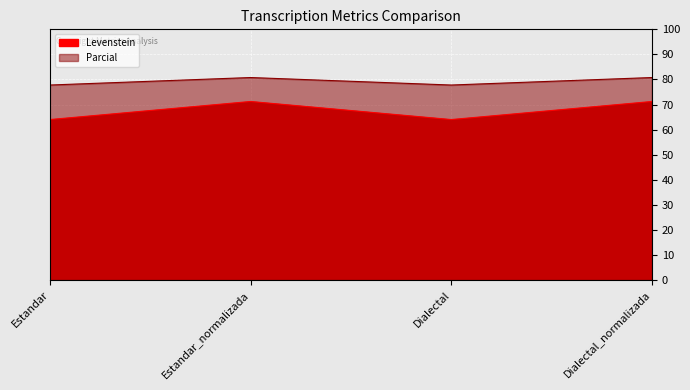

True or false: Parcial has a value of 49.2 at Estandar_normalizada.

False